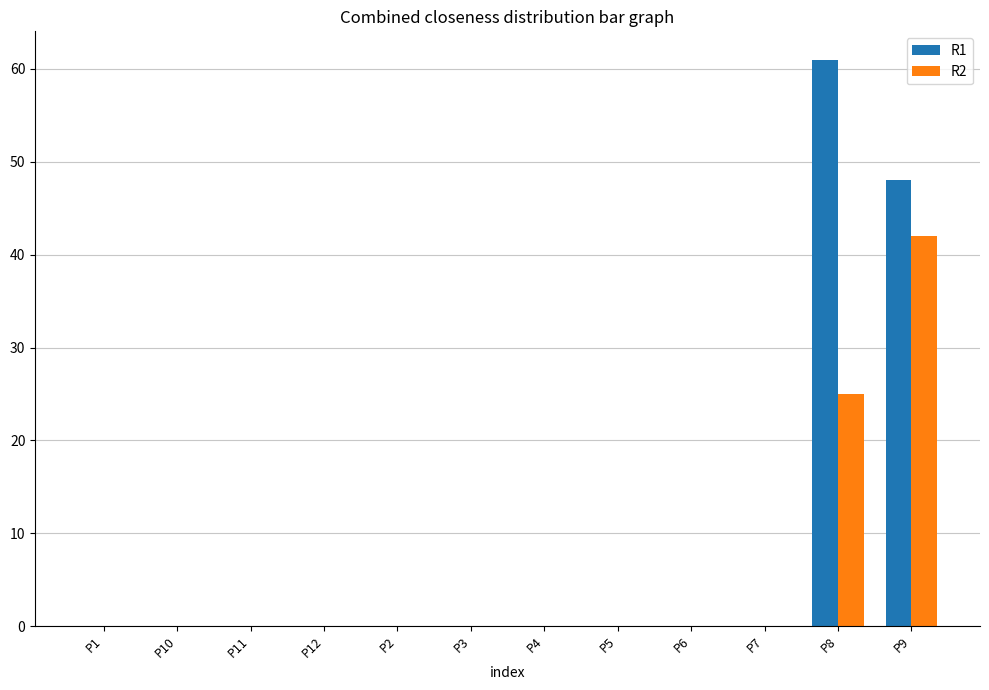

What is the sum of all R1 values?

109